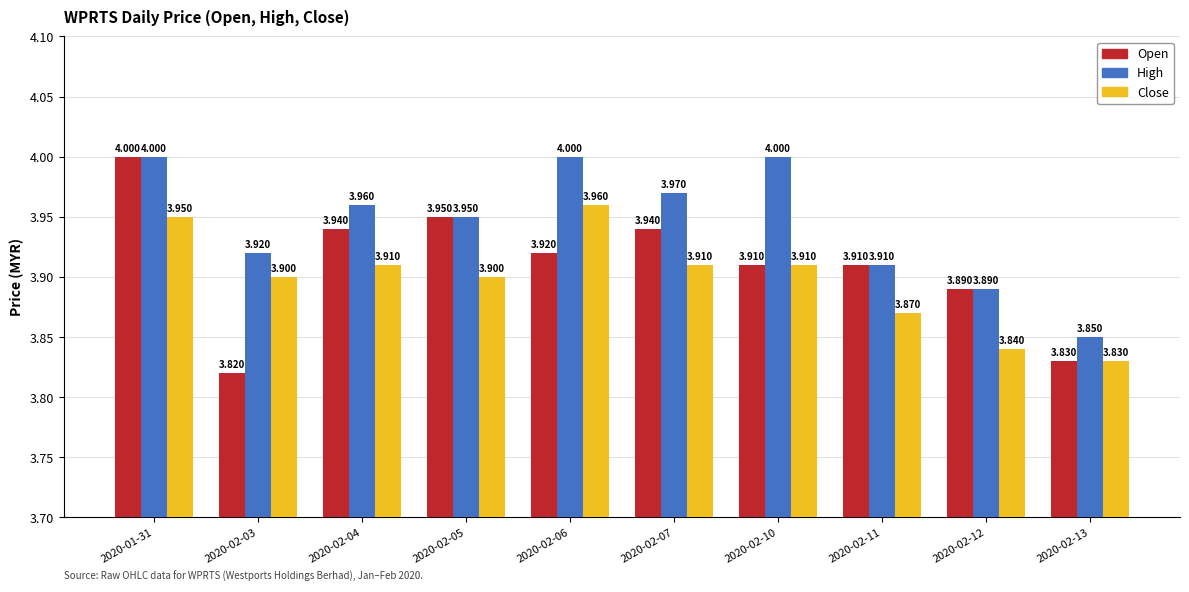

Is the value of Close at 2020-02-13 greater than the value of Open at 2020-02-11?

No